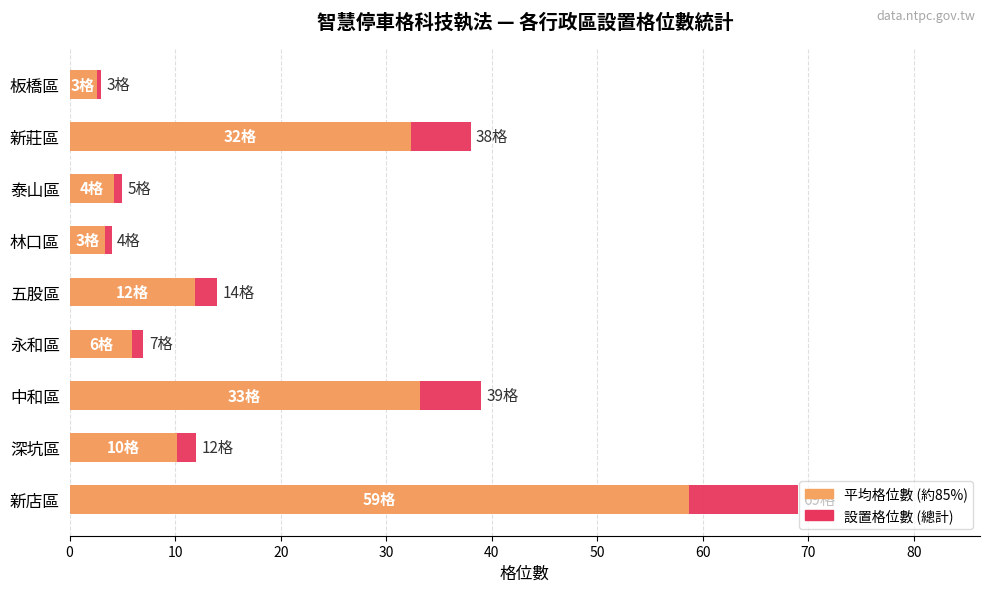

The 平均格位數 (約85%) series shows 32.3 at 新莊區. True or false?

True